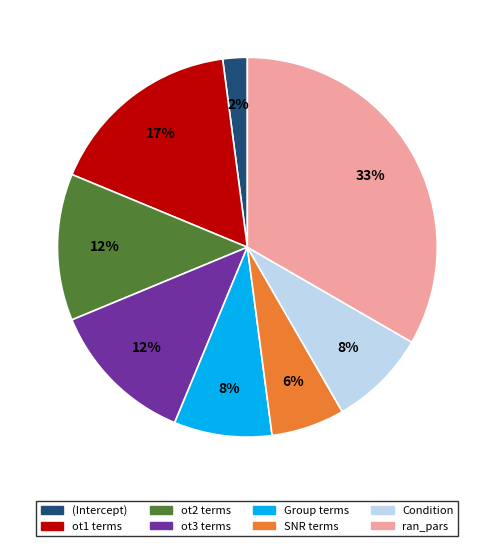

Between Group terms and ran_pars, which is larger?

ran_pars